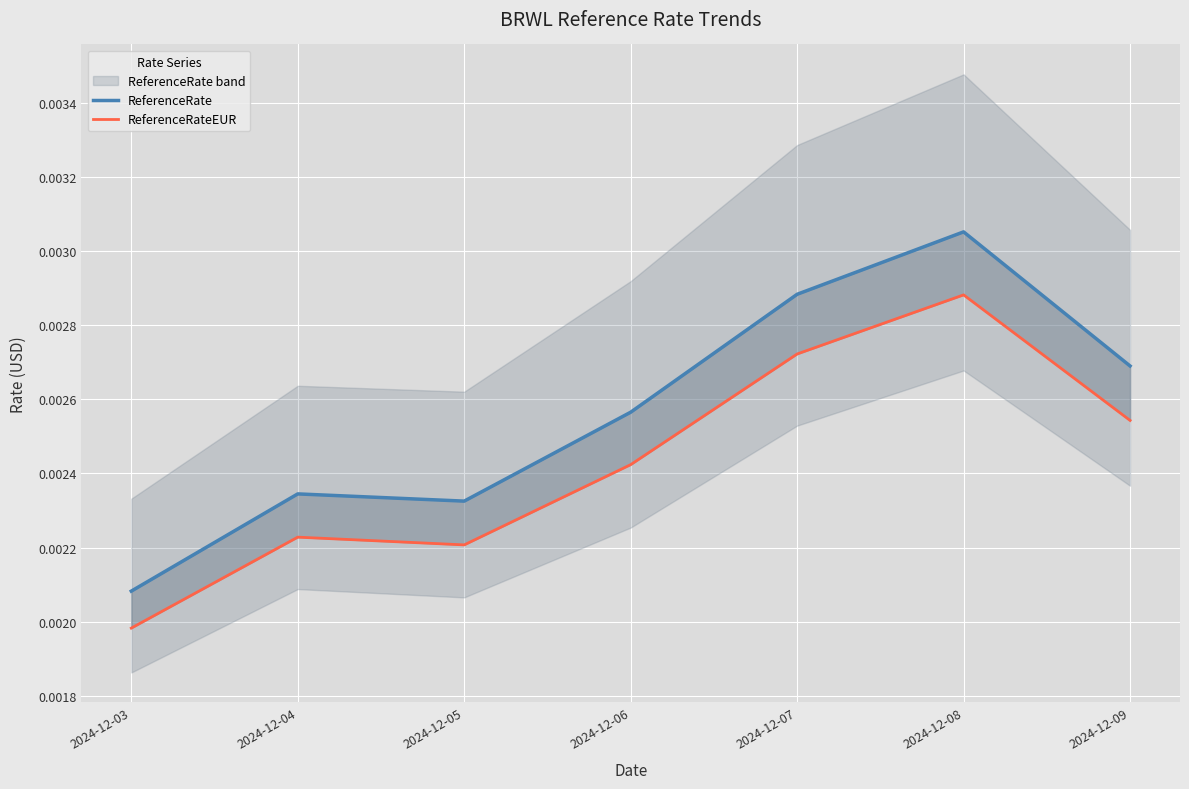

The value of ReferenceRate at 2024-12-08 is 0.0. True or false?

True